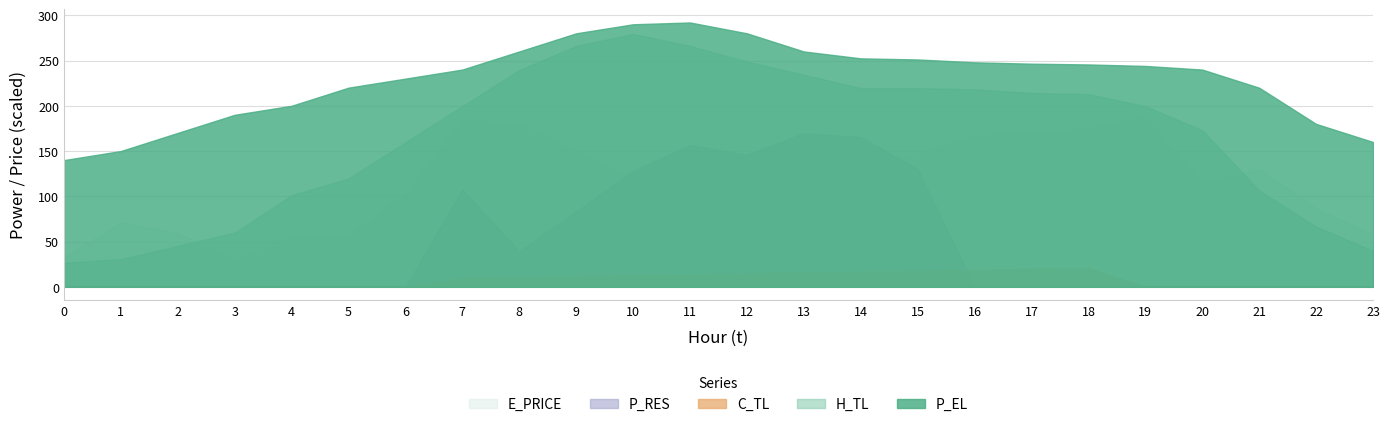

Which category has the highest value across all series?

11